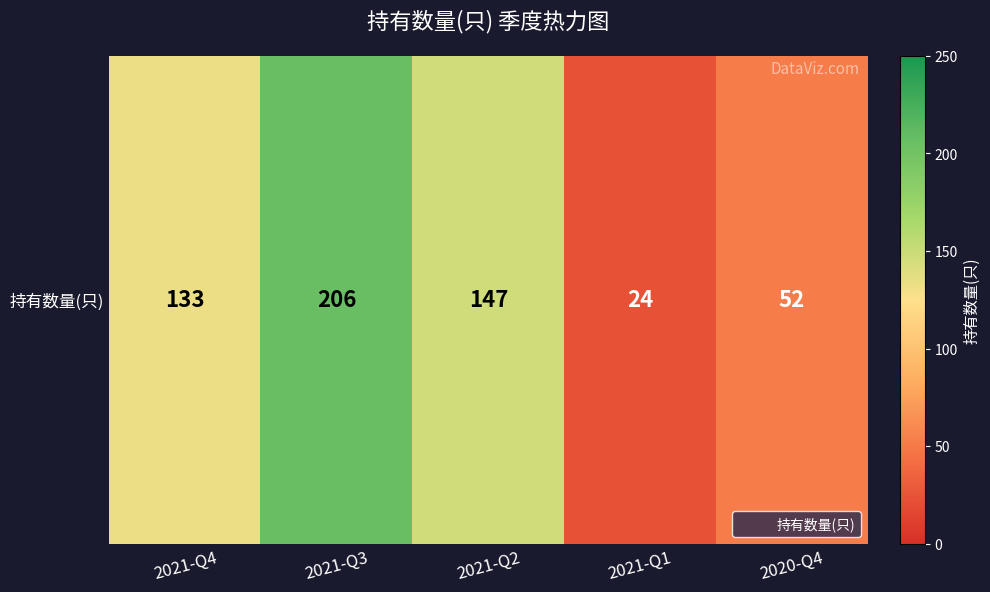

What is the sum of the values at 2021-Q2 and 2020-Q4?

199